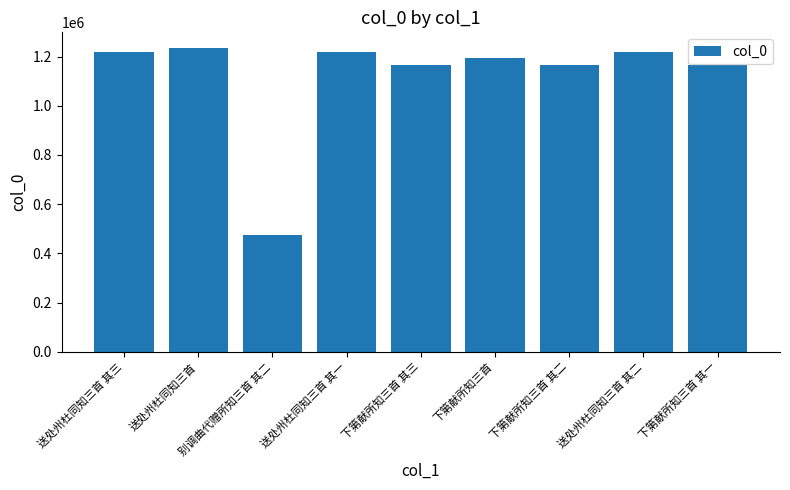

Is it true that the value at 下第献所知三首 其二 is 293256?

False